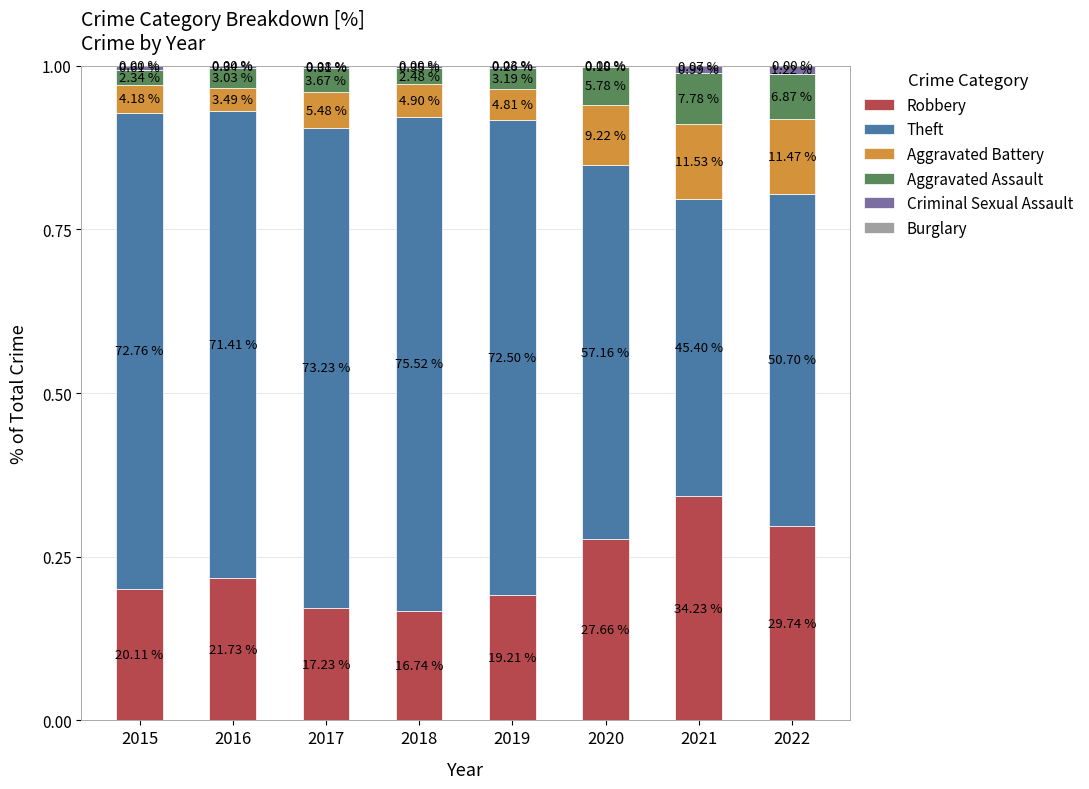

What is the difference between the Aggravated Battery values at 2018 and 2022?

0.1